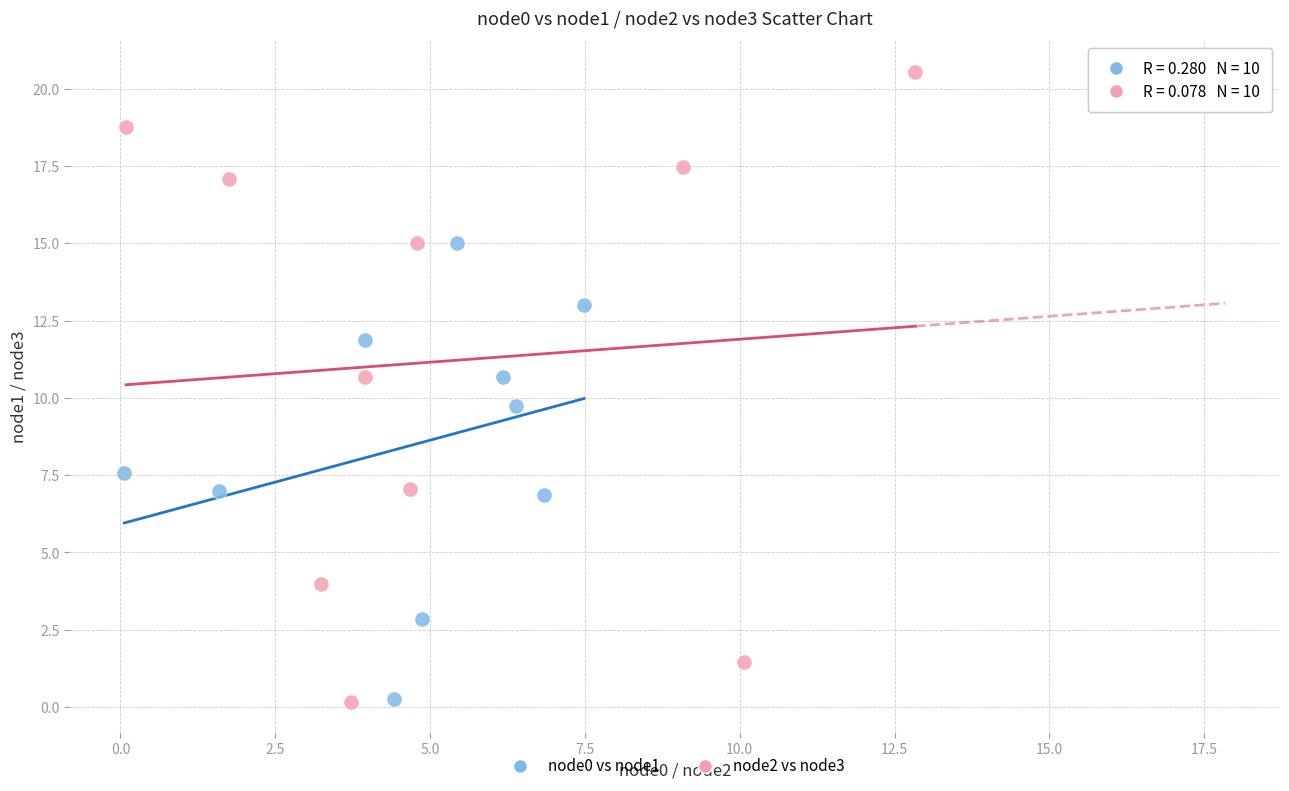

What are all the series names shown in the legend?

node0 vs node1, node2 vs node3